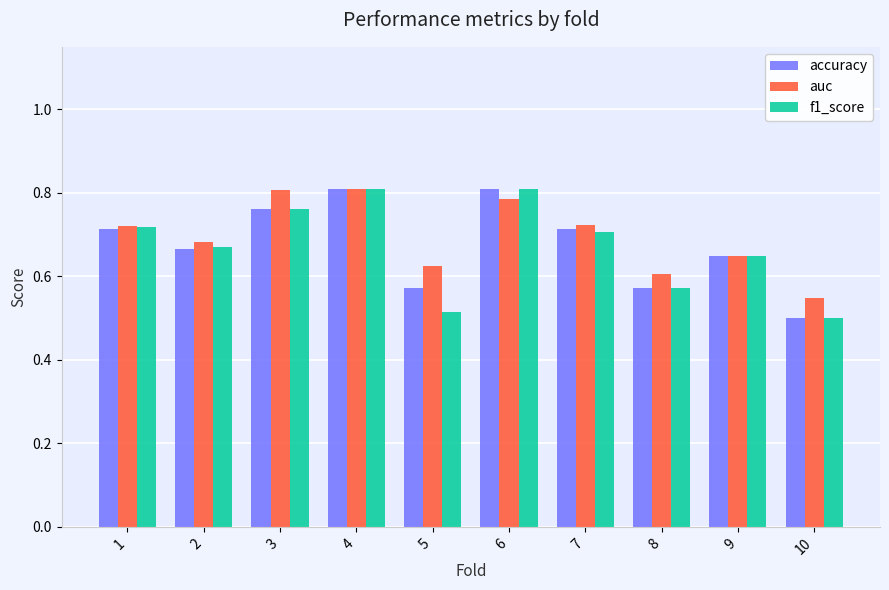

What is the difference between the maximum and minimum values in the f1_score series?

0.3